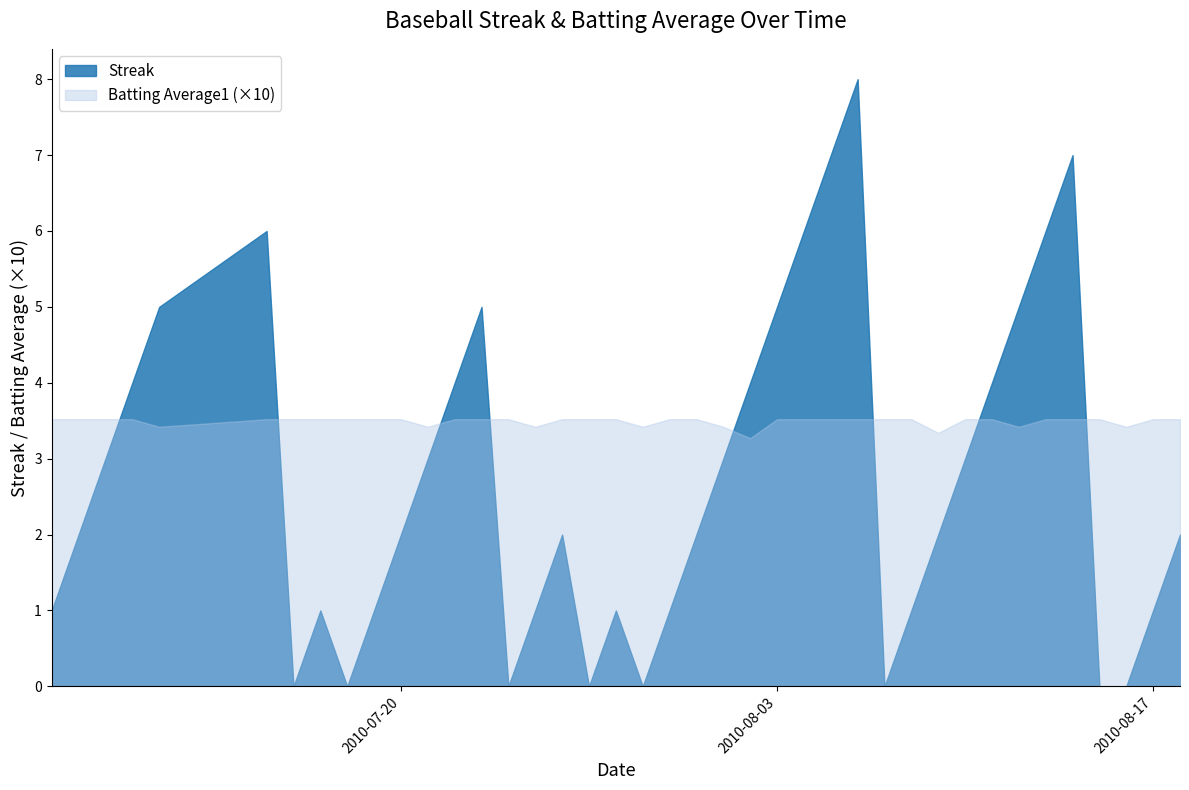

True or false: Streak has more than 0 points higher than both neighbors.

True